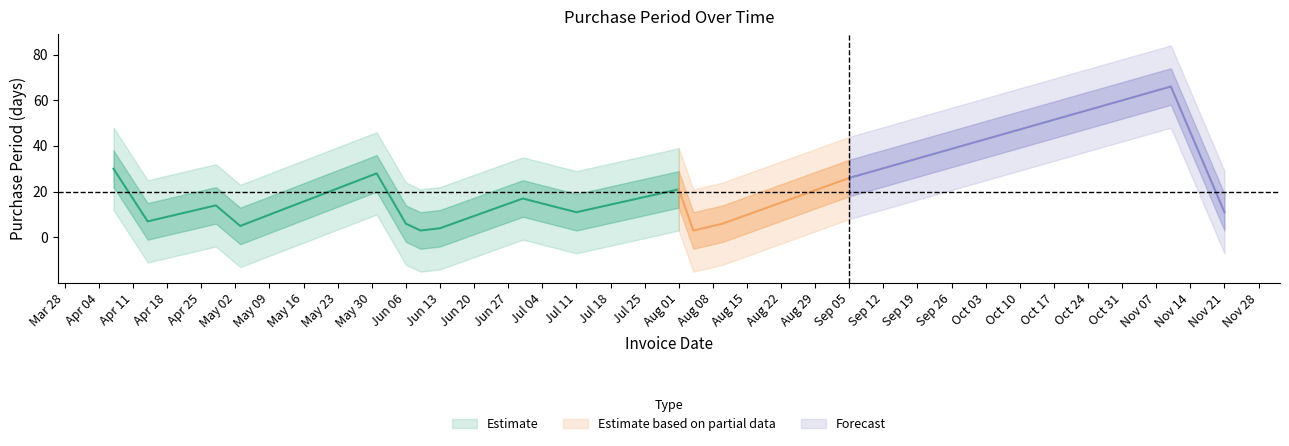

How many lines are shown in the chart?

1